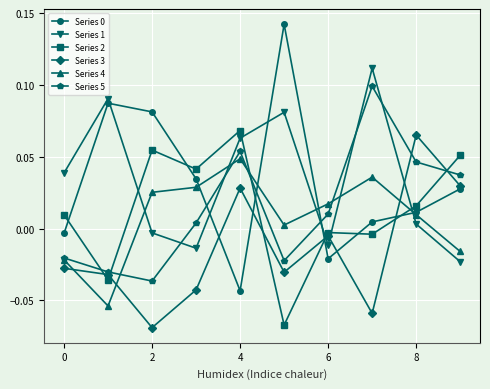

How many interior local valleys does the Series 0 series have?

2